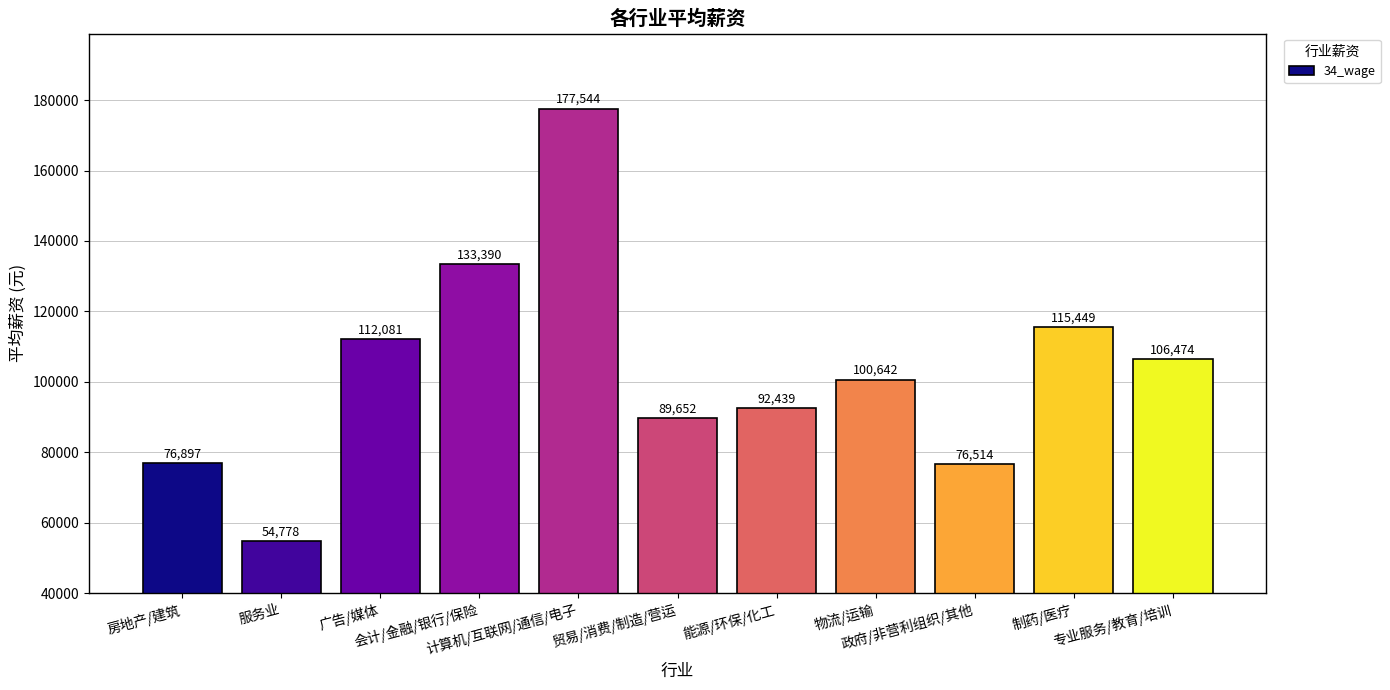

Reading right to left, what are all the values shown in this chart?

专业服务/教育/培训=106474	制药/医疗=115449	政府/非营利组织/其他=76514	物流/运输=100642	能源/环保/化工=92439	贸易/消费/制造/营运=89652	计算机/互联网/通信/电子=177544	会计/金融/银行/保险=133390	广告/媒体=112081	服务业=54778	房地产/建筑=76897